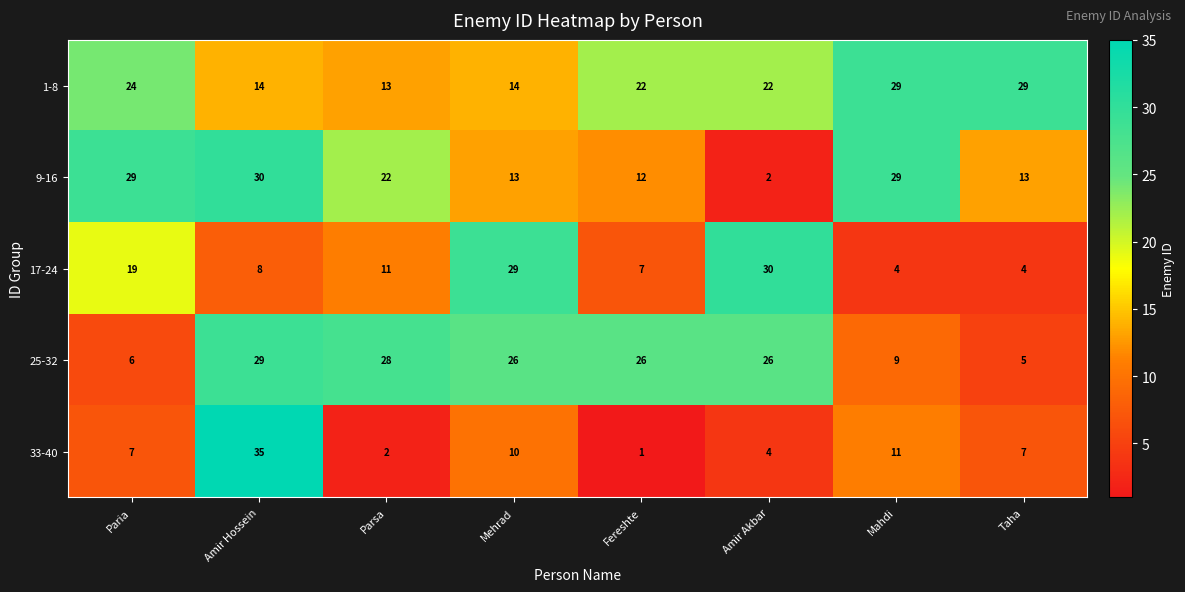

Where does the 1-8 series first go above 22?

Paria